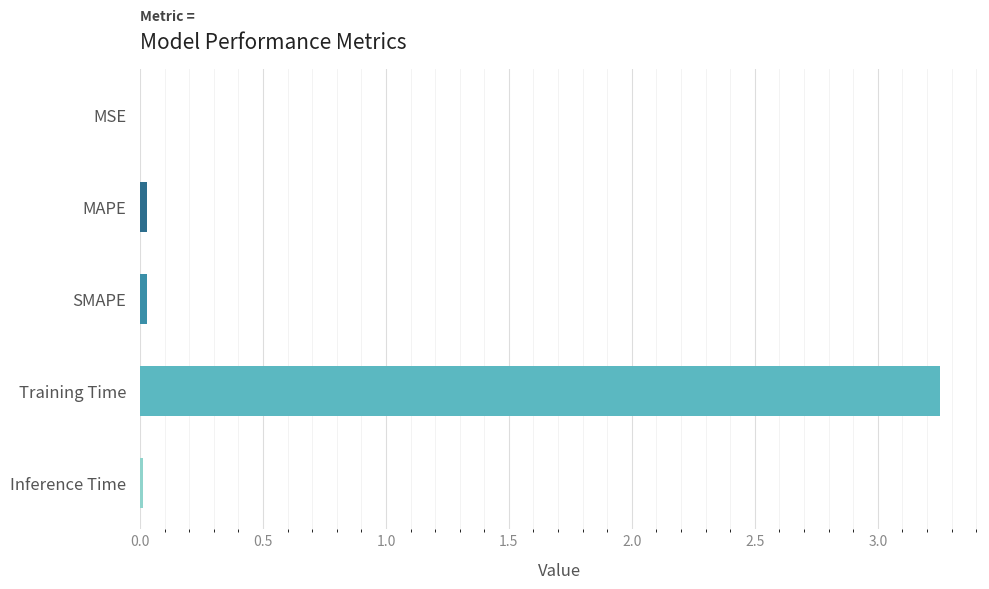

Is it true that the value at MSE is 0.0?

True